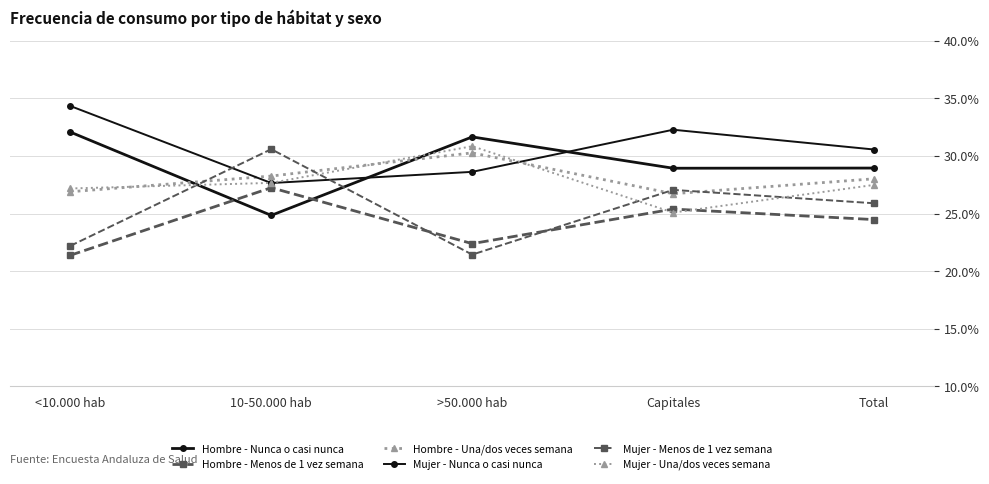

What position from the left is Capitales?

4